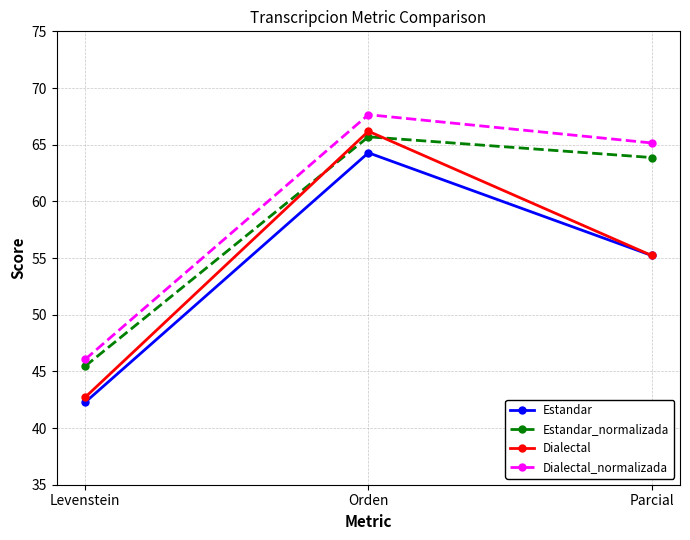

What position from the right is Parcial?

1